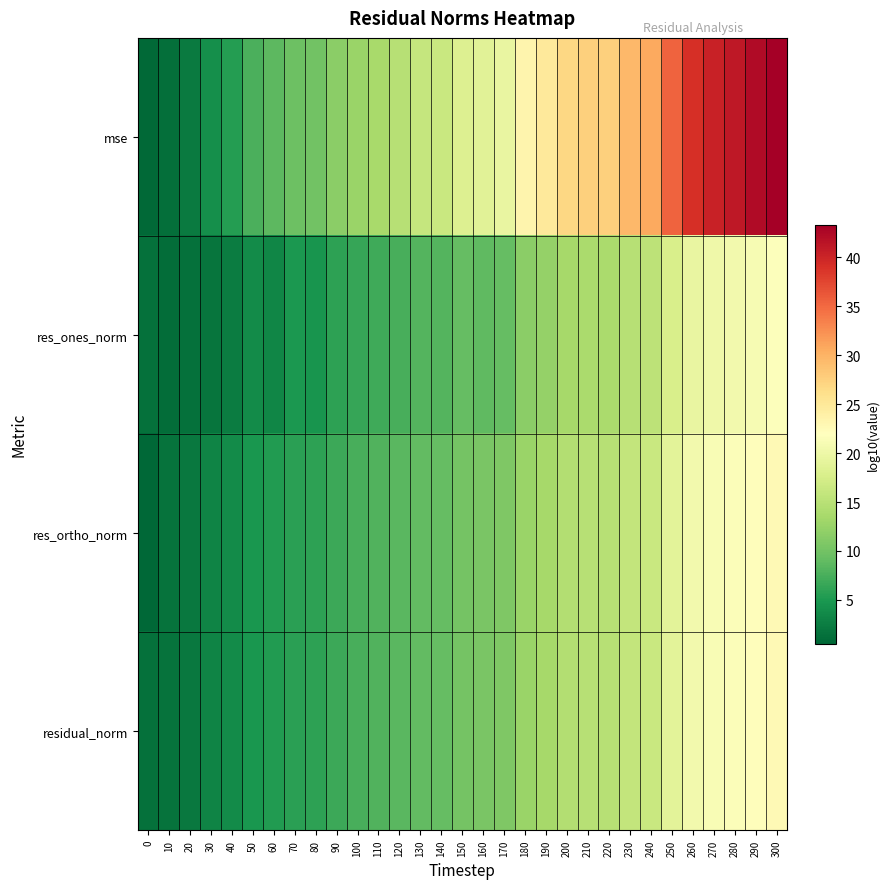

At which category is the sum across all series the highest?

300